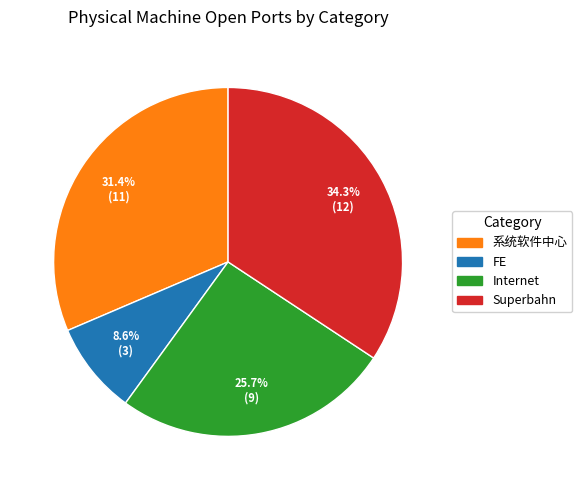

Is there any slice that represents more than half of the pie?

No